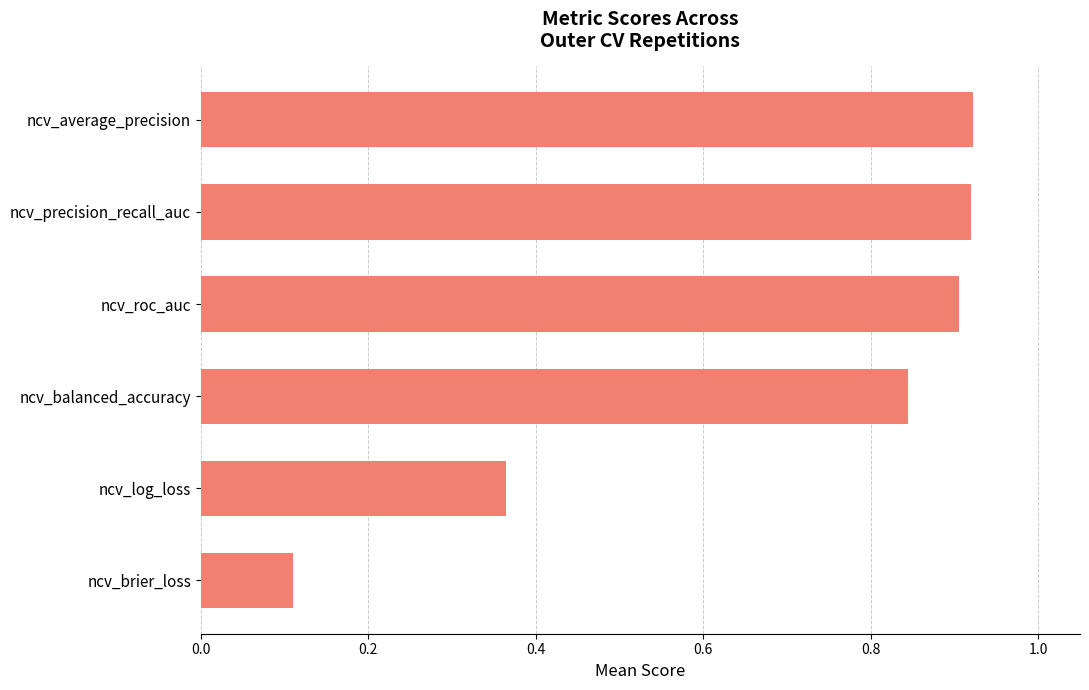

Does the chart contain any negative values?

No